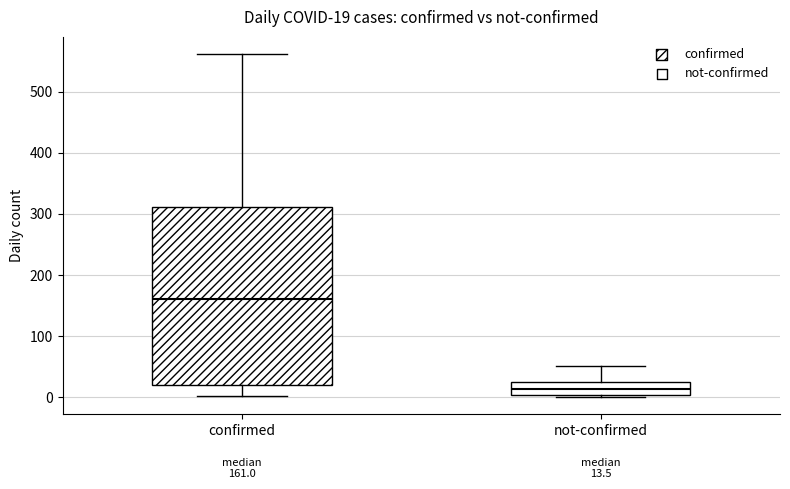

Comparing the boxes themselves (not the whiskers), which one is the tallest?

confirmed